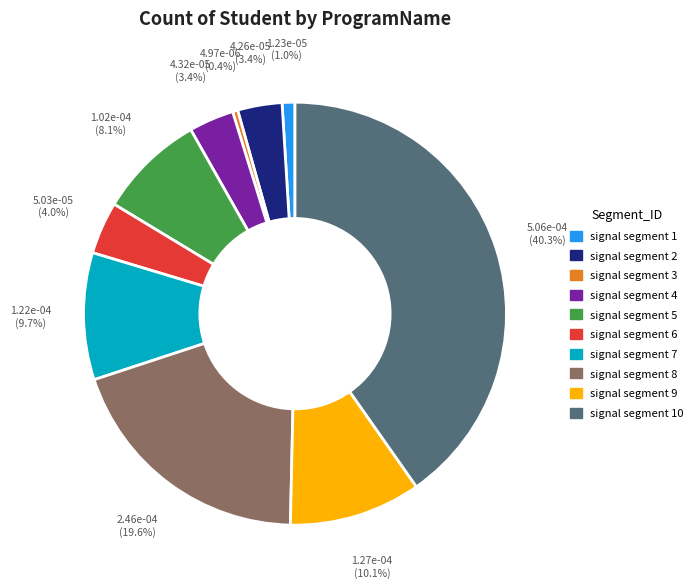

To the nearest percent, what is the difference between the largest and smallest slice percentages?

40%